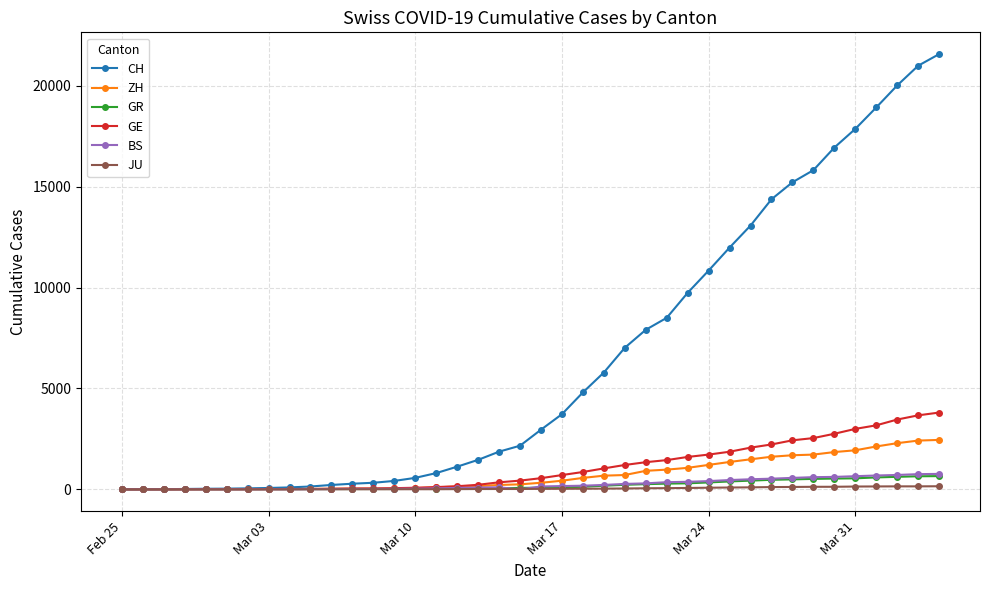

Does the chart have visible grid lines?

Yes